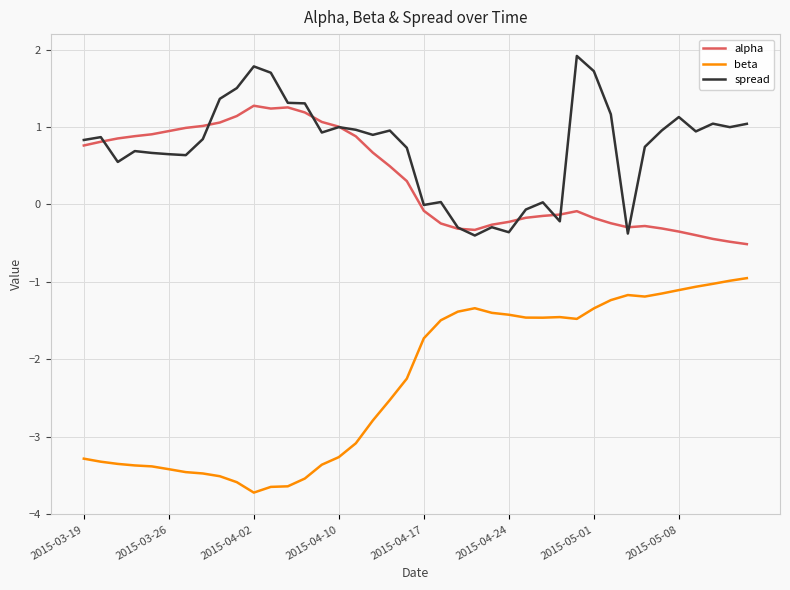

How many lines are shown in the chart?

3